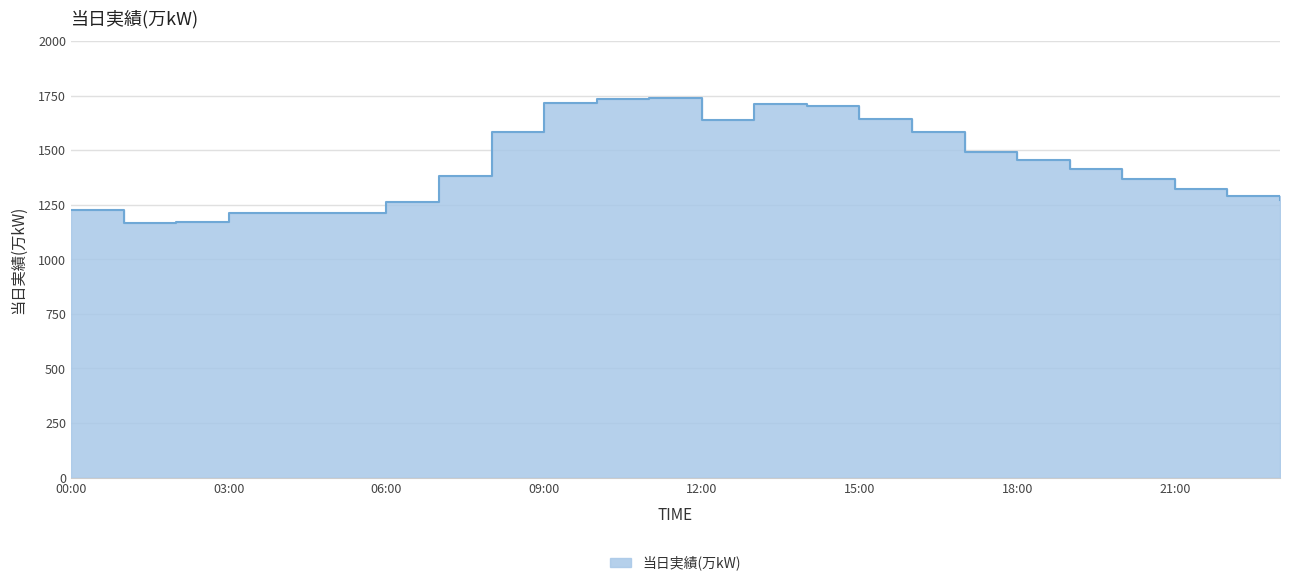

At which category does the data reach its first local peak?

11:00